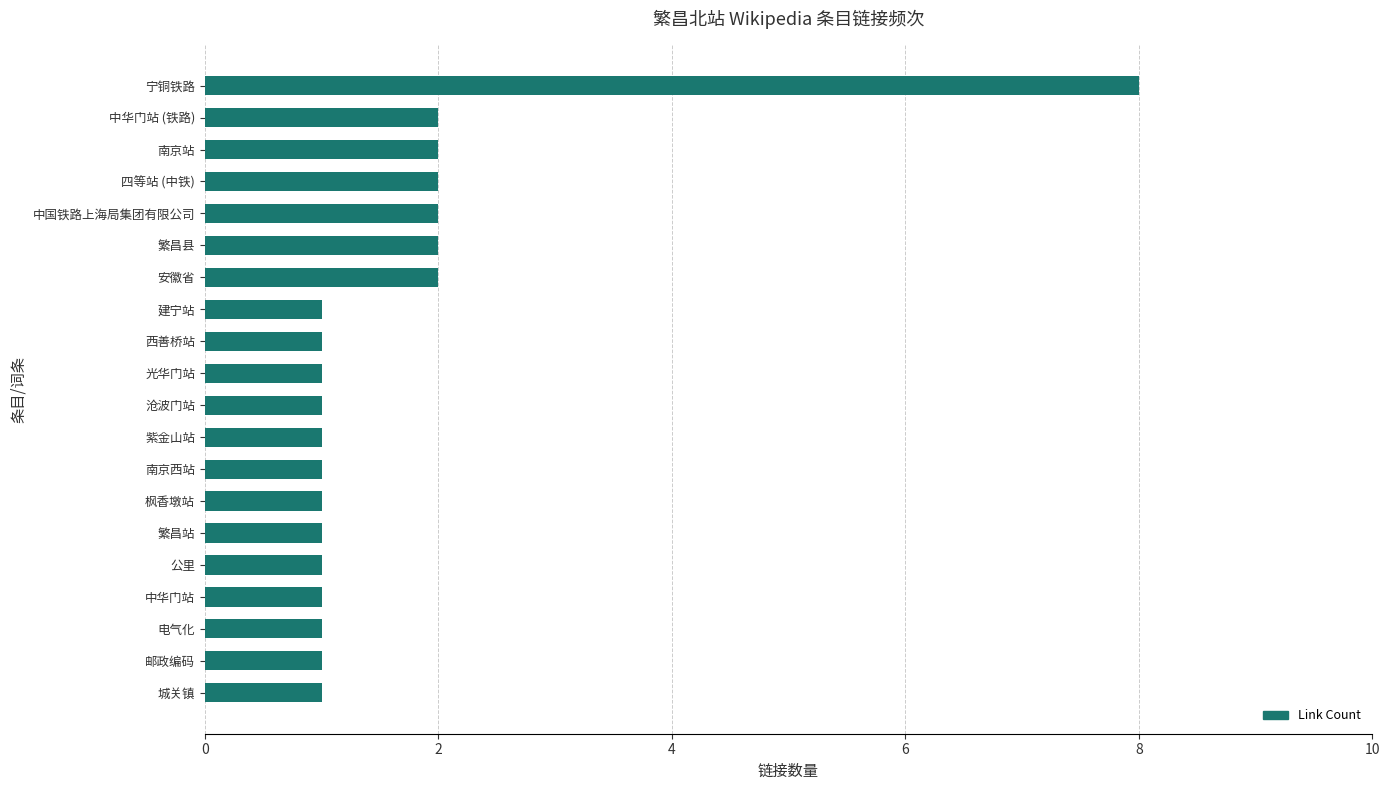

At which category does the chart reach its peak across all series?

宁铜铁路